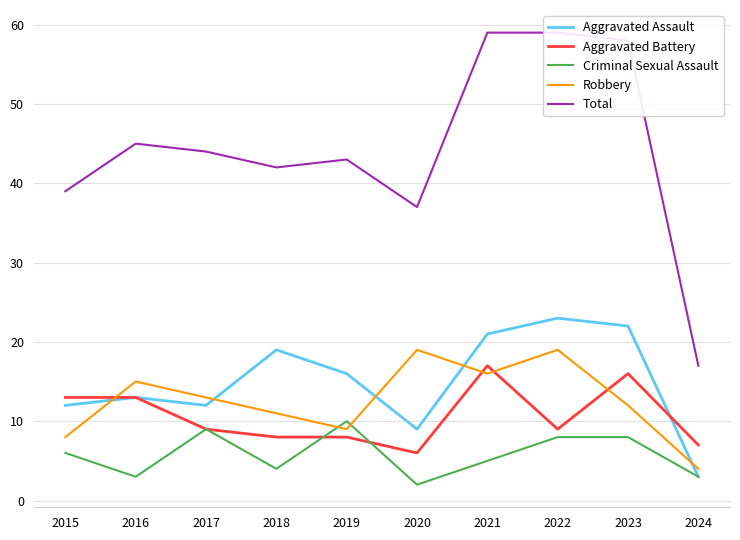

Reading right to left, list all the values displayed in this chart.

Aggravated Assault: 2024=3	2023=22	2022=23	2021=21	2020=9	2019=16	2018=19	2017=12	2016=13	2015=12
Aggravated Battery: 2024=7	2023=16	2022=9	2021=17	2020=6	2019=8	2018=8	2017=9	2016=13	2015=13
Criminal Sexual Assault: 2024=3	2023=8	2022=8	2021=5	2020=2	2019=10	2018=4	2017=9	2016=3	2015=6
Robbery: 2024=4	2023=12	2022=19	2021=16	2020=19	2019=9	2018=11	2017=13	2016=15	2015=8
Total: 2024=17	2023=58	2022=59	2021=59	2020=37	2019=43	2018=42	2017=44	2016=45	2015=39